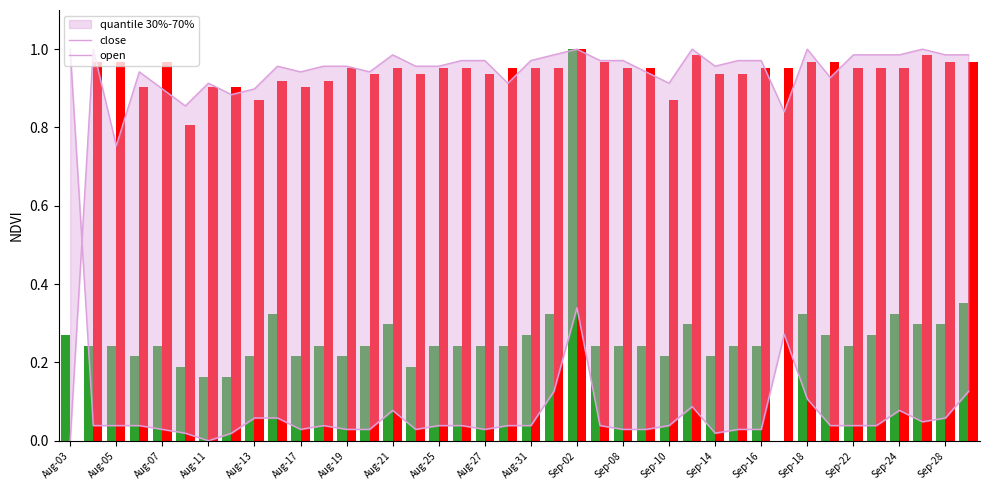

Which series has the largest range (max minus min)?

close